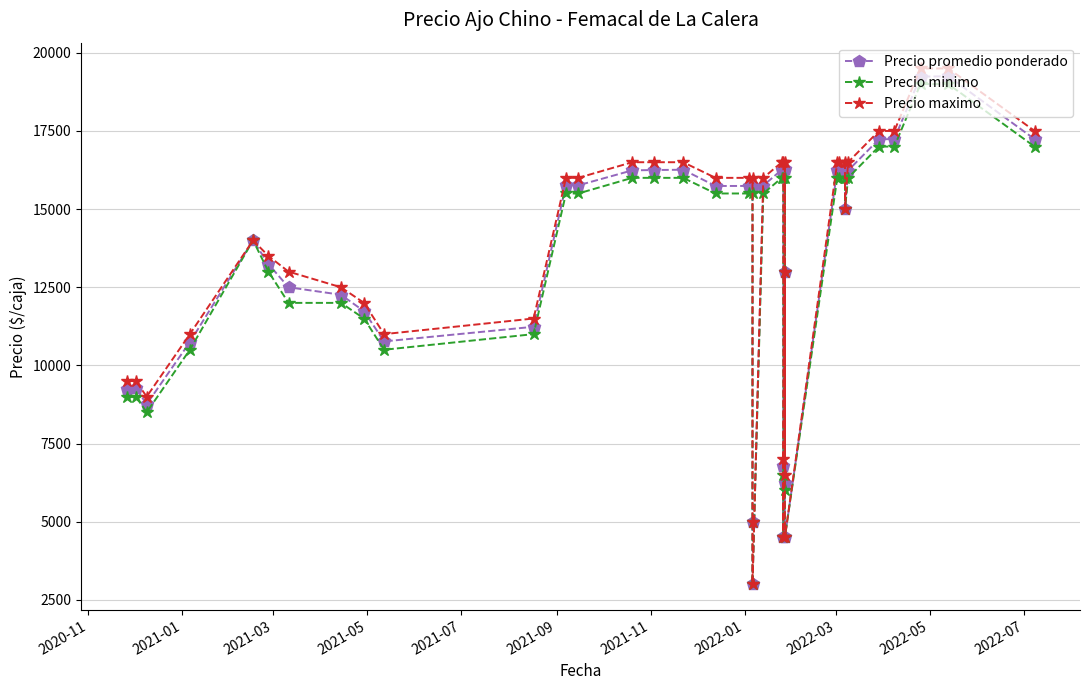

Is it true that Precio minimo equals 29069 at 35?

False